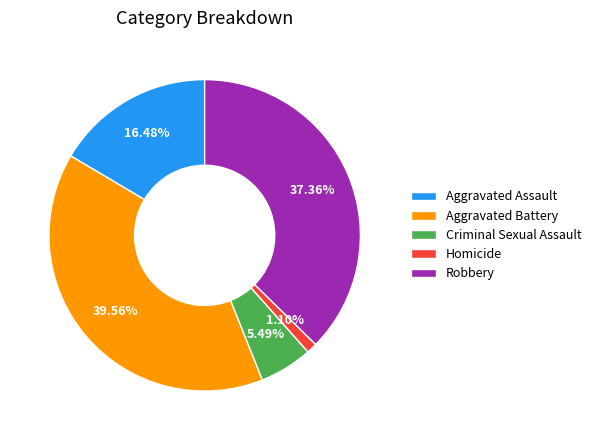

Do Aggravated Battery and Criminal Sexual Assault together represent more than half of the pie?

No